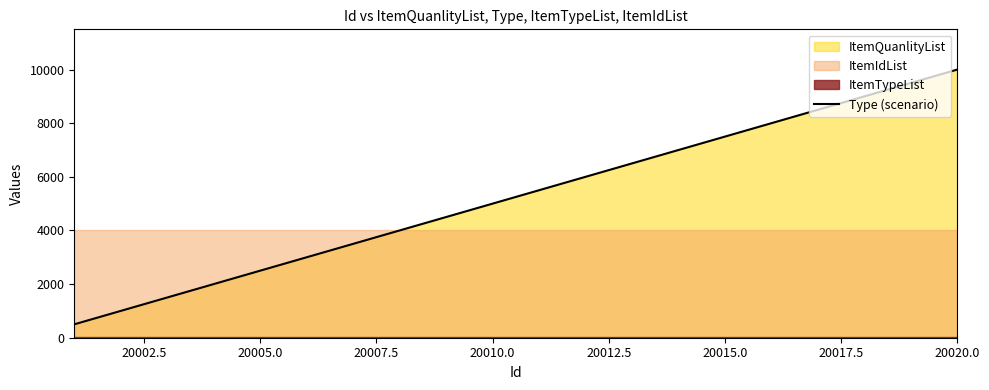

What is the difference between the second highest and second lowest values?

8500